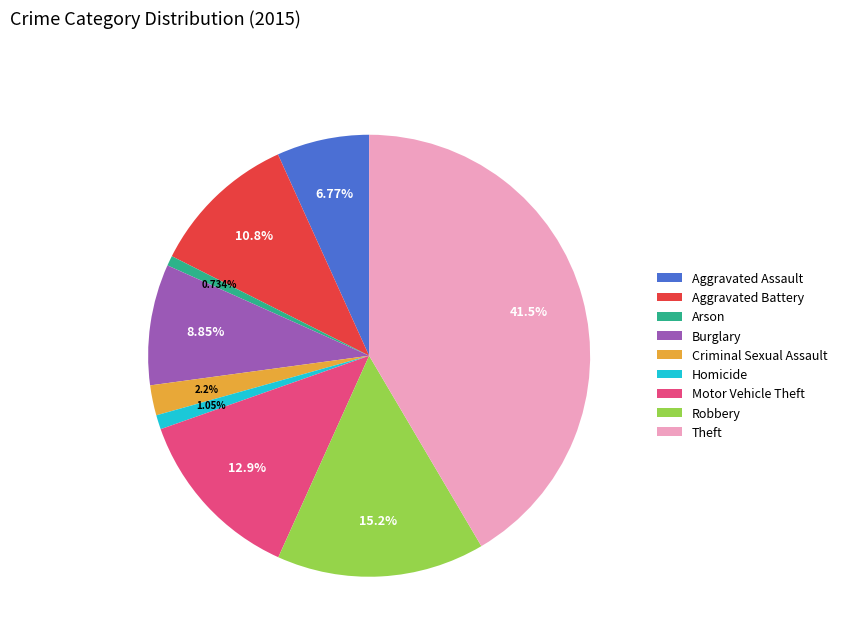

What percentage is the Aggravated Assault slice, to the nearest percent?

7%